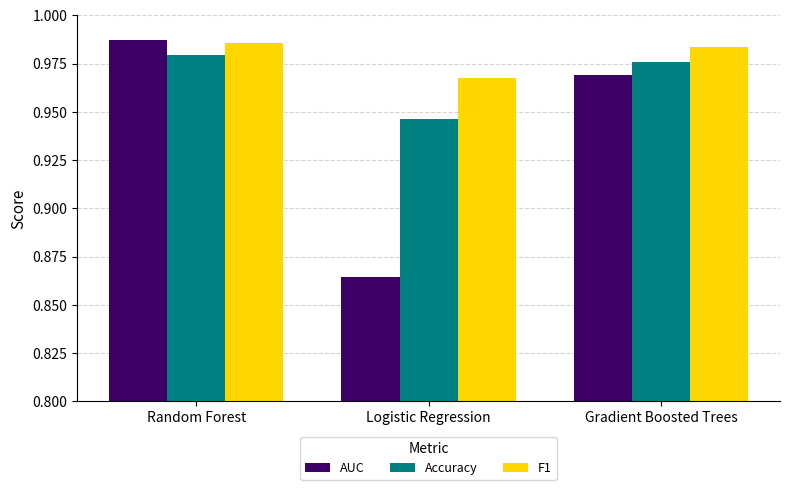

How many groups of bars are there?

3